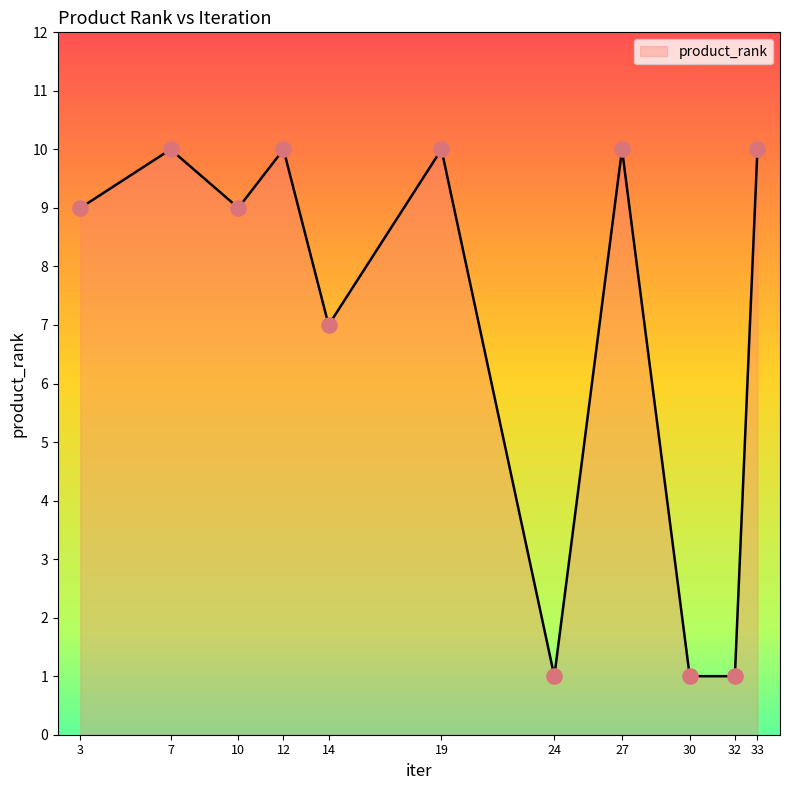

Which has a higher value, 32 or 7?

7